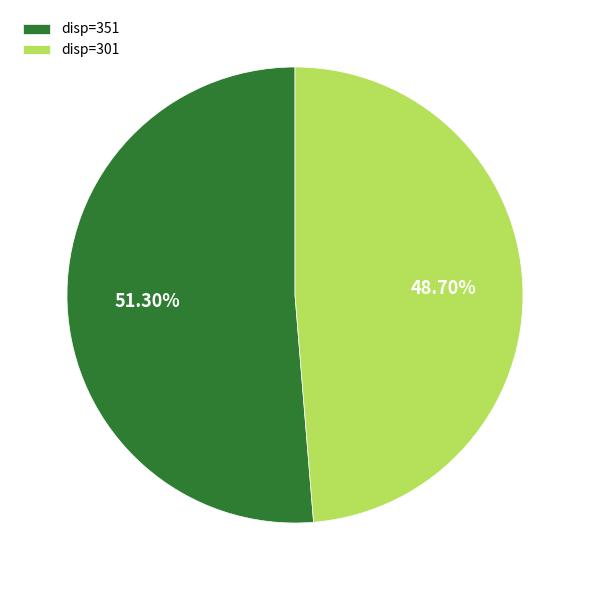

Combined, do disp=301 and disp=351 account for over 50%?

Yes